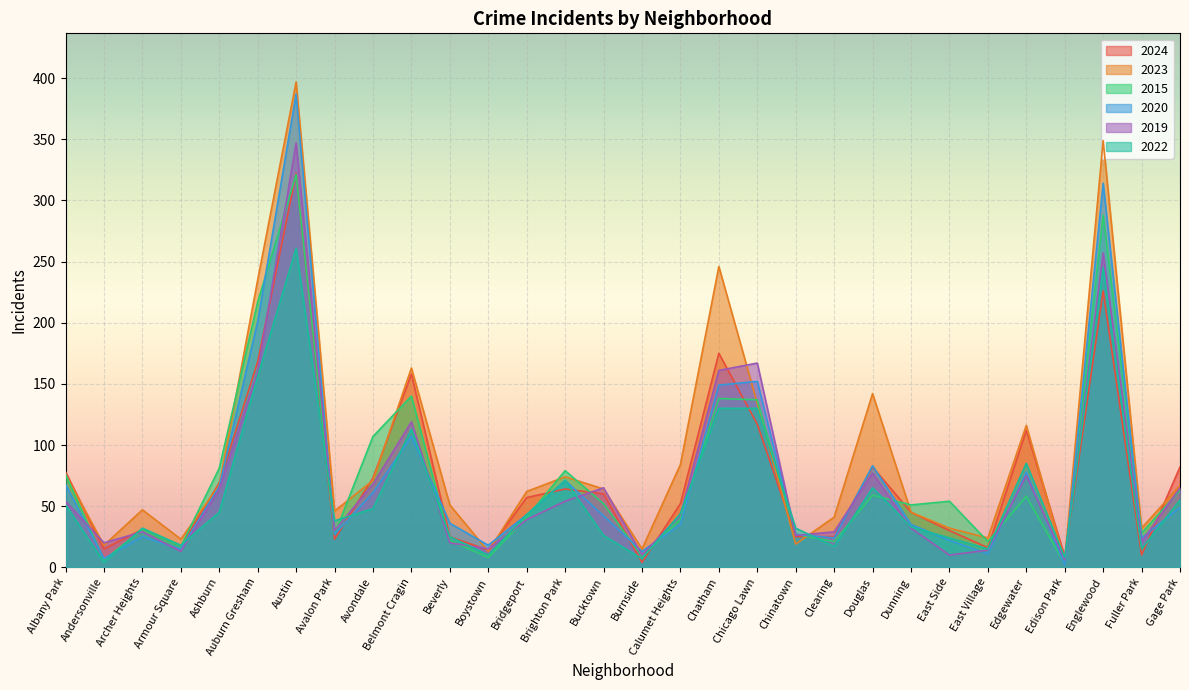

List the labels in order of 2015 value, smallest first.

Edison Park, Andersonville, Boystown, Burnside, Armour Square, Clearing, East Village, Beverly, Avalon Park, Chinatown, Fuller Park, Archer Heights, Calumet Heights, Bridgeport, Dunning, Bucktown, East Side, Edgewater, Douglas, Gage Park, Albany Park, Brighton Park, Ashburn, Avondale, Chicago Lawn, Chatham, Belmont Cragin, Auburn Gresham, Englewood, Austin